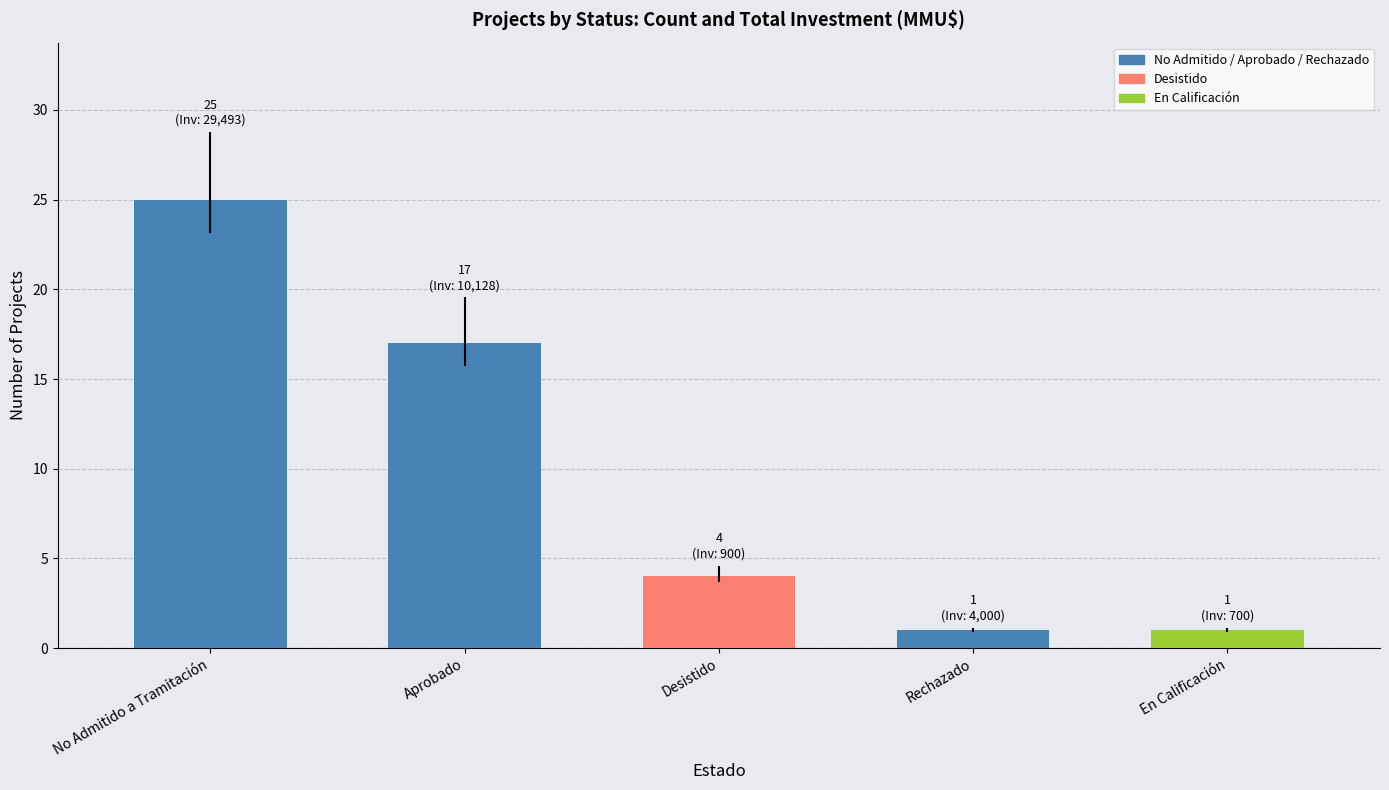

The chart shows a value of 10 at No Admitido a Tramitación. True or false?

False